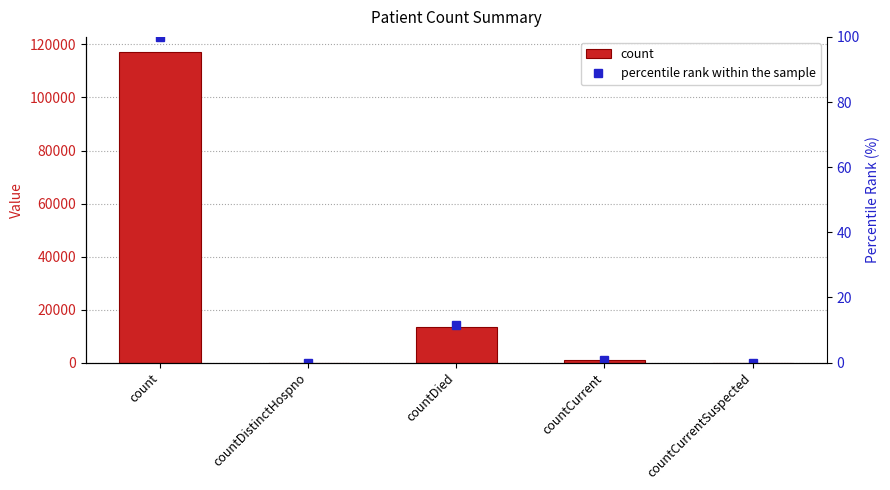

Reading left to right, extract all data points from this chart.

count: count=117018.0	countDistinctHospno=0.0	countDied=13527.0	countCurrent=836.0	countCurrentSuspected=0.0
percentile rank within the sample: count=100.0	countDistinctHospno=0.0	countDied=11.6	countCurrent=0.7	countCurrentSuspected=0.0